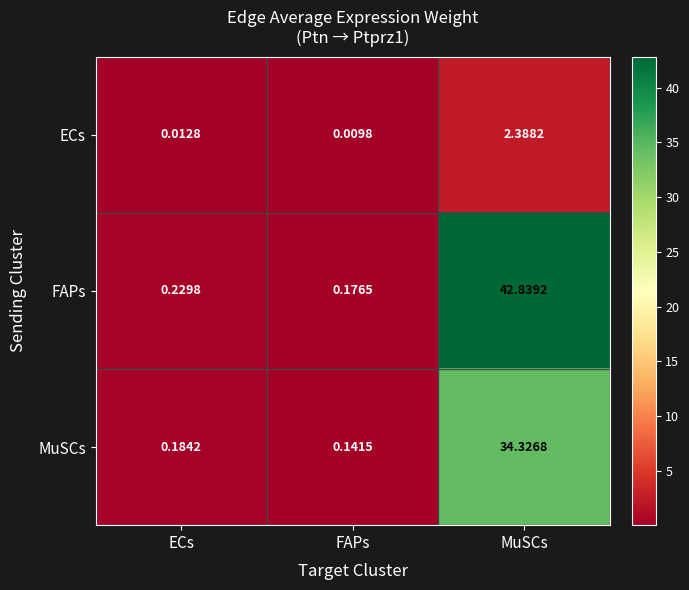

At ECs, list the series in order from largest to smallest.

FAPs, MuSCs, ECs